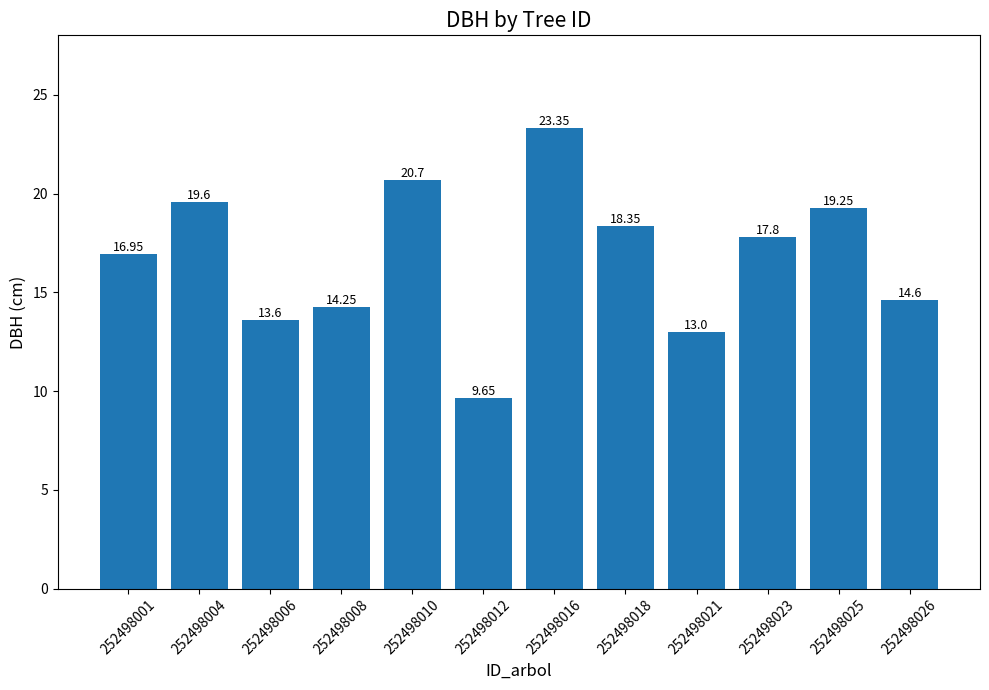

Between 252498008 and 252498026, which is larger?

252498026